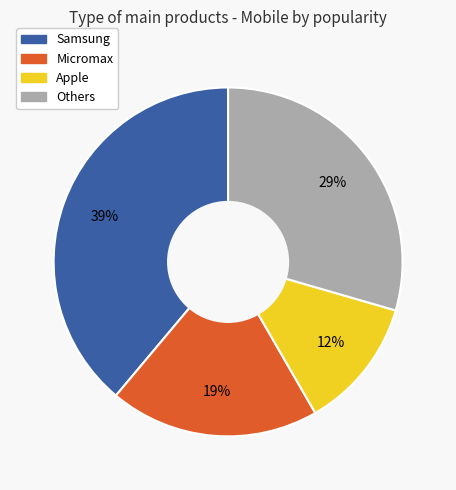

To the nearest percent, what is the difference between the largest and smallest slice percentages?

27%